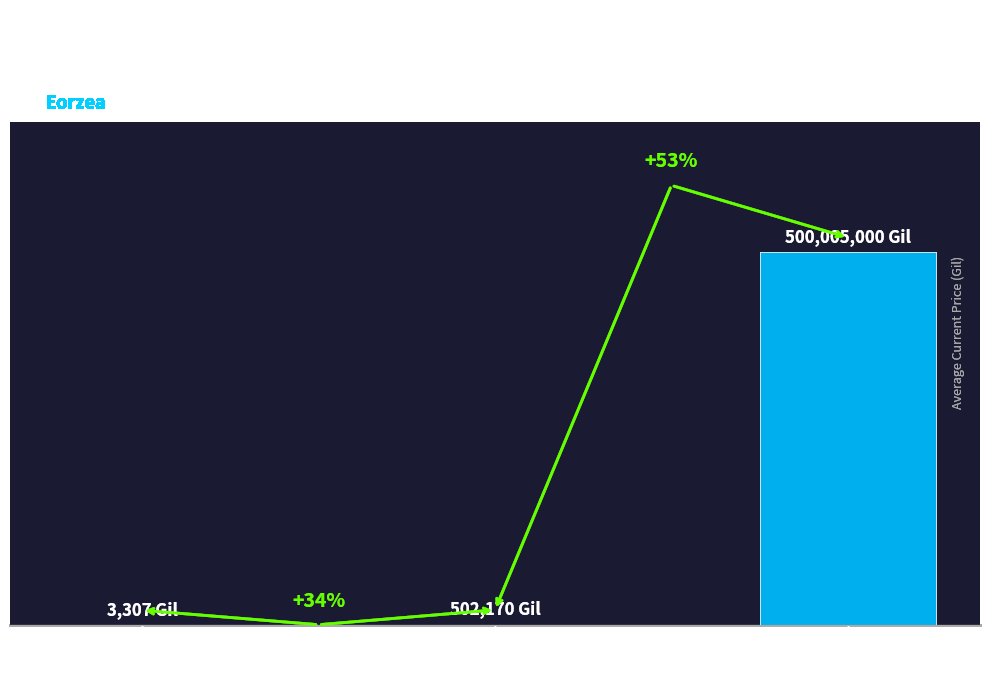

What is the change in value from Level 1
(Hempen Underpants) to Level 25
(Velveteen Shirt)?

+500001693